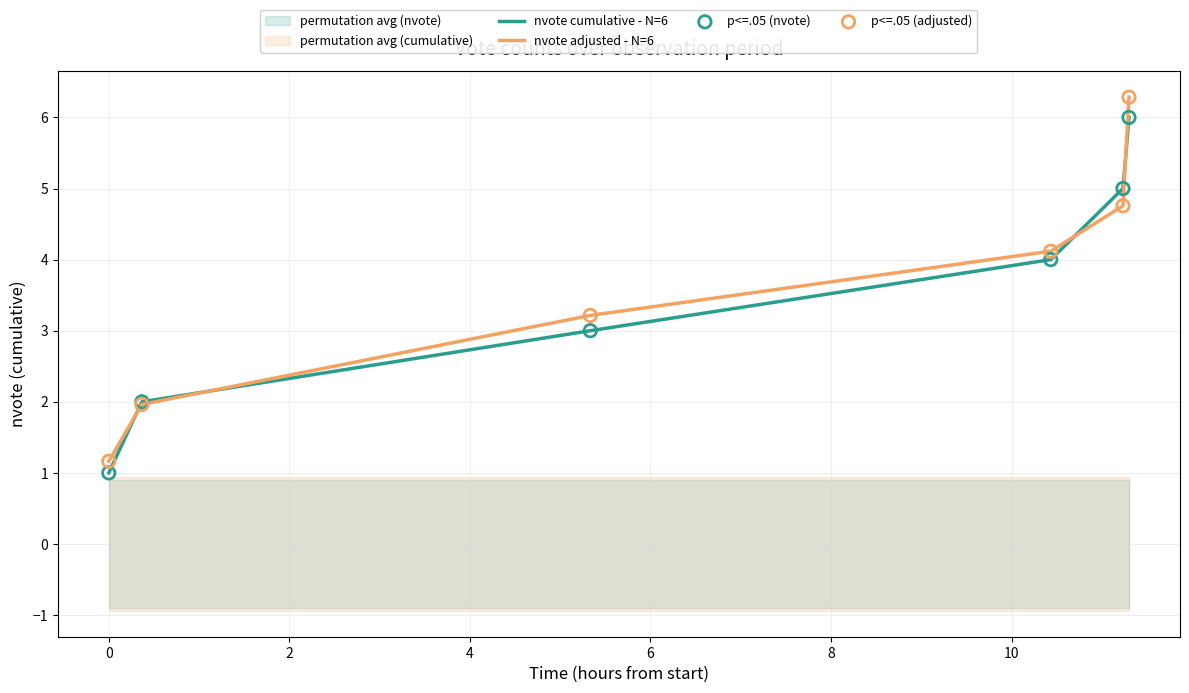

Which series has the largest total across all categories?

nvote adjusted - N=6